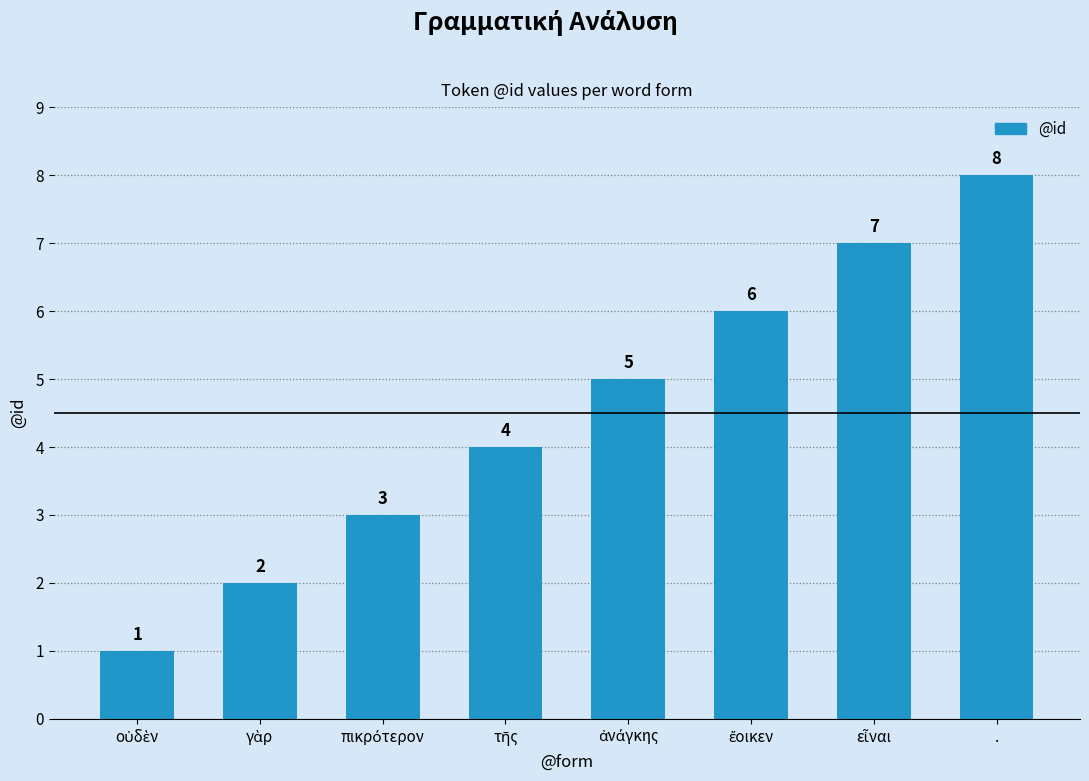

The value at . is 13. True or false?

False